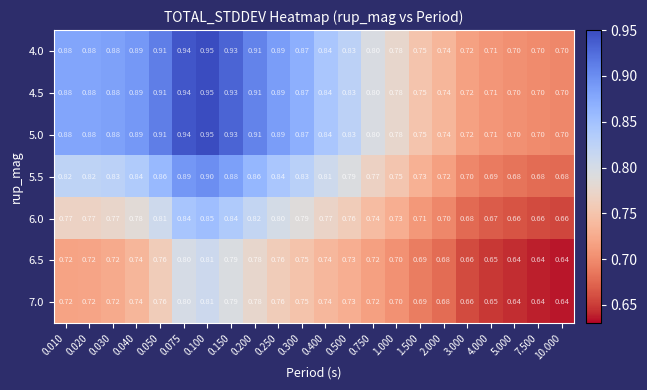

Is the value of 6.0 at 7.500 greater than the value of 5.5 at 5.000?

No